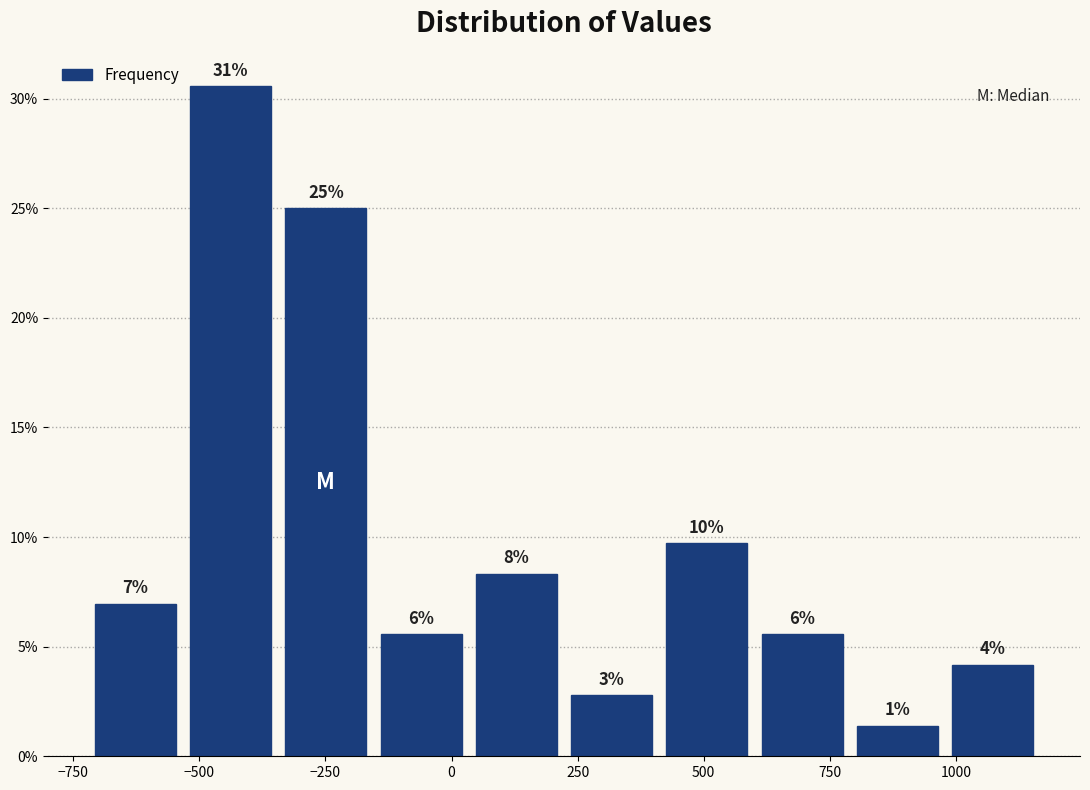

Around what value on the x-axis is the tallest bar? Give the approximate position of its centre, as read against the axis.

-450